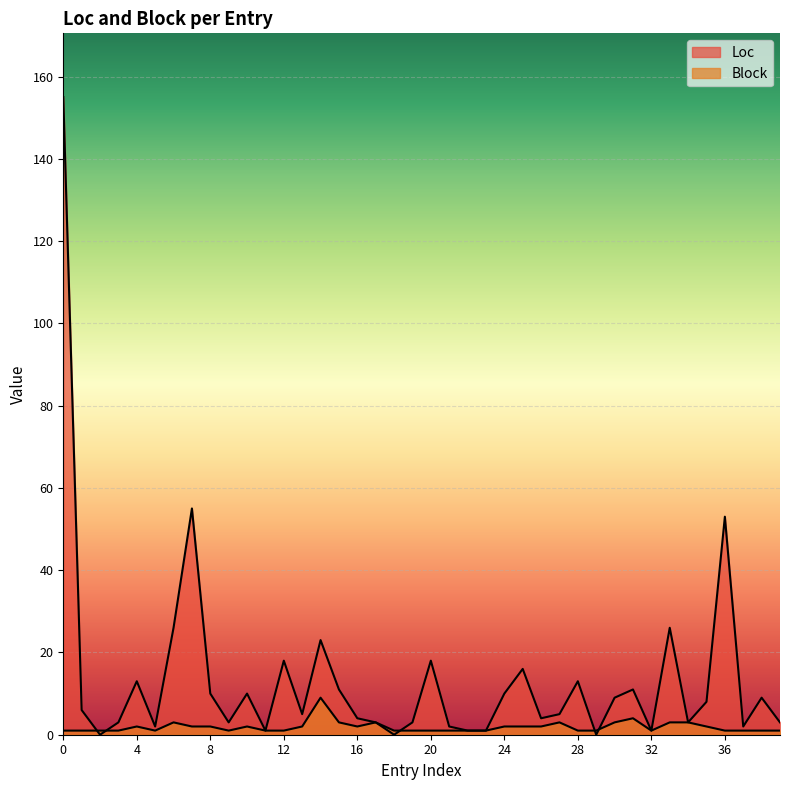

How many intersections are there between Block and Loc?

5